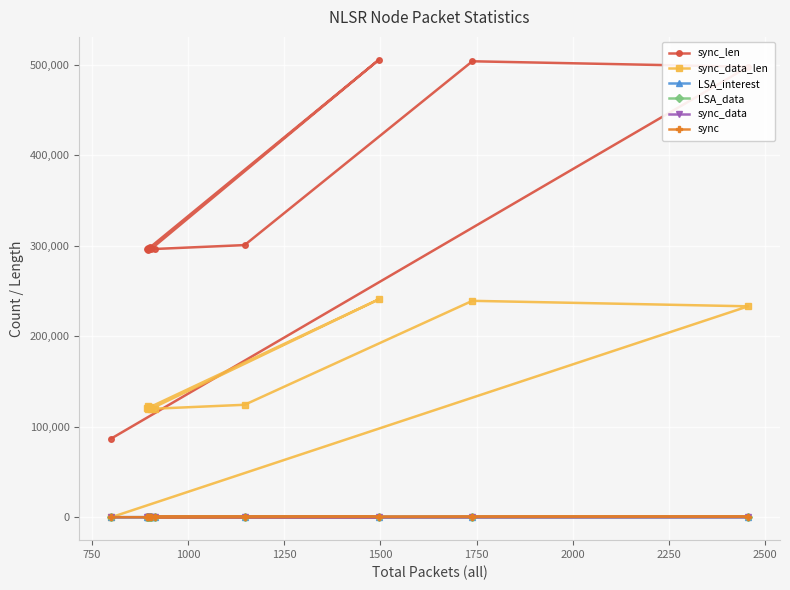

What is the greatest value displayed?

505517